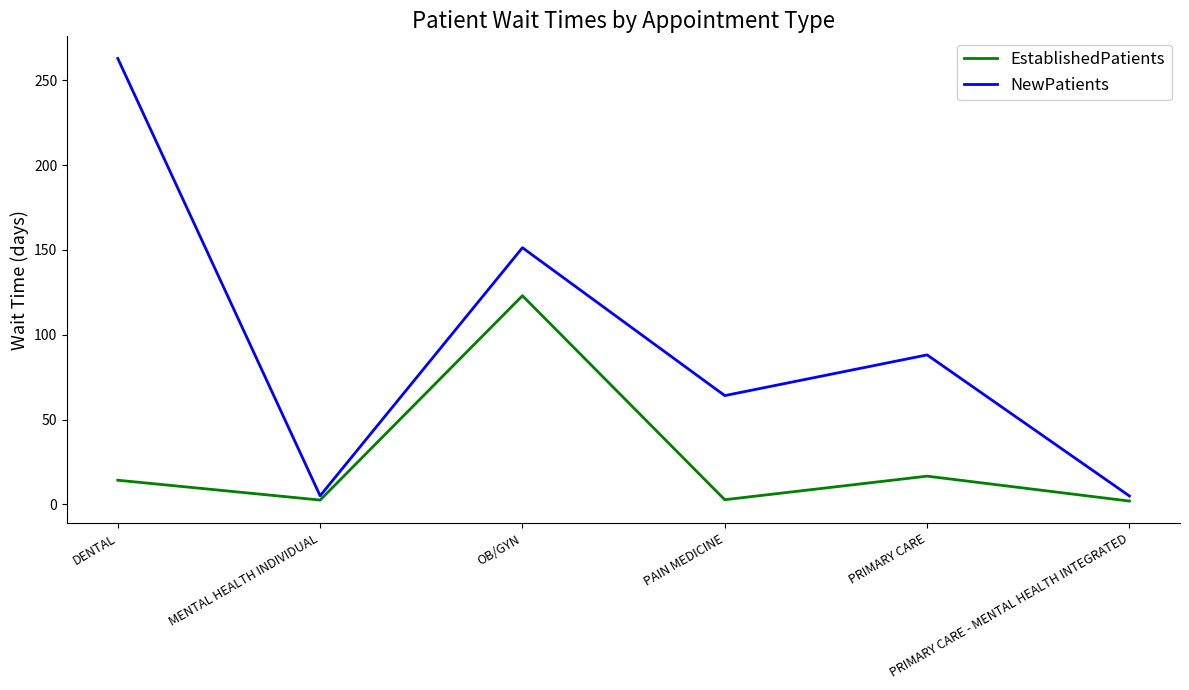

What value does the EstablishedPatients series have at OB/GYN?

123.0